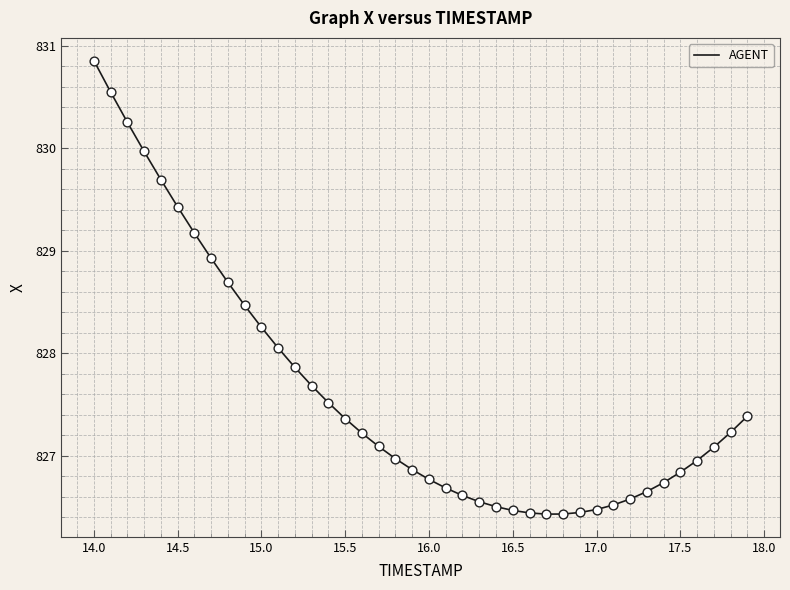

What is the difference between the maximum and minimum values?

4.4